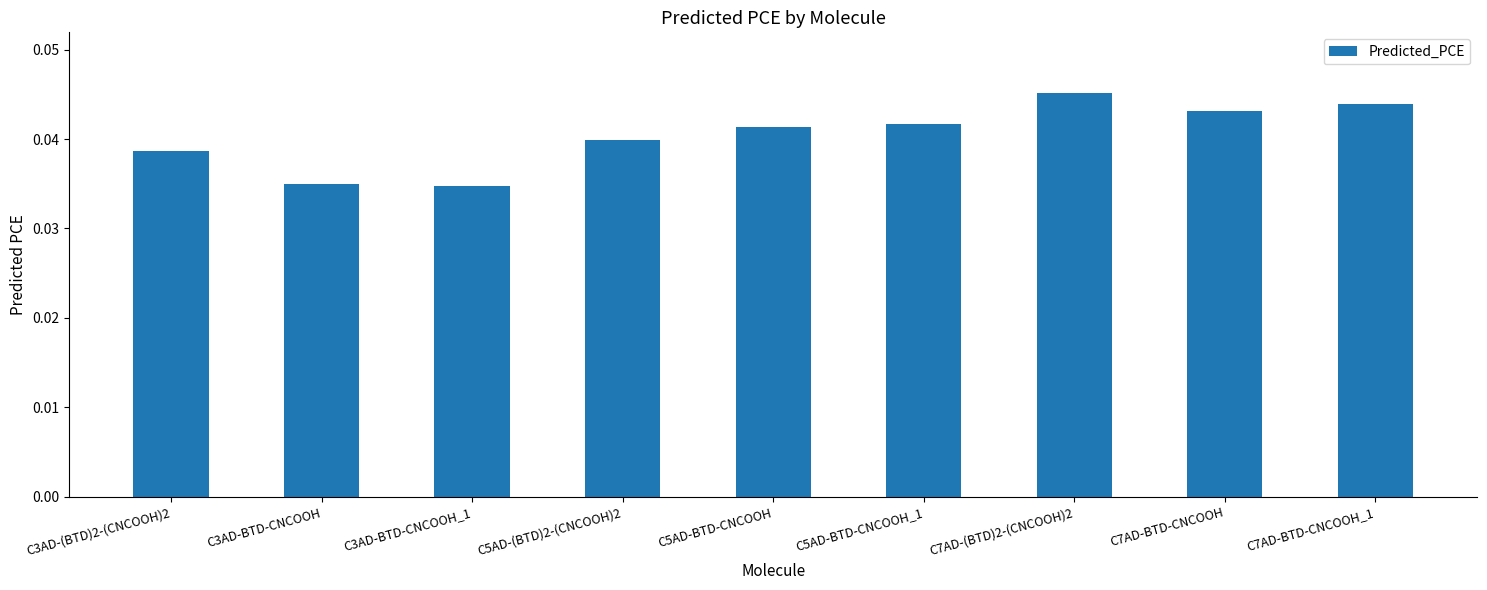

Which label corresponds to the largest value in the chart?

C7AD-(BTD)2-(CNCOOH)2